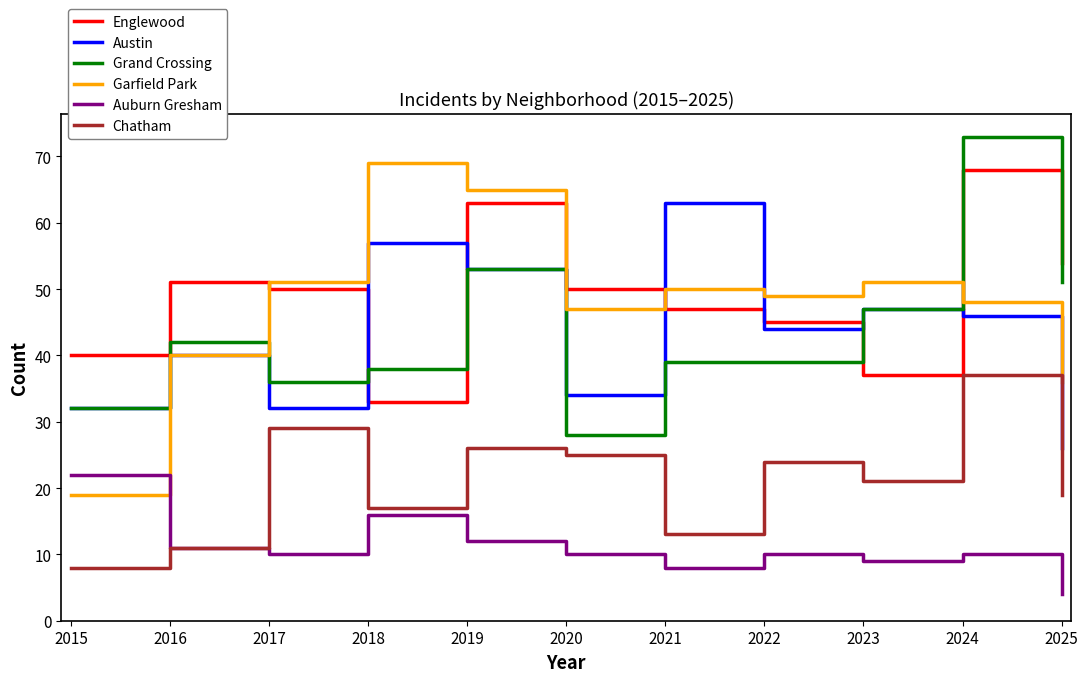

In Chatham, how many points are higher than both neighbors (excluding endpoints)?

4